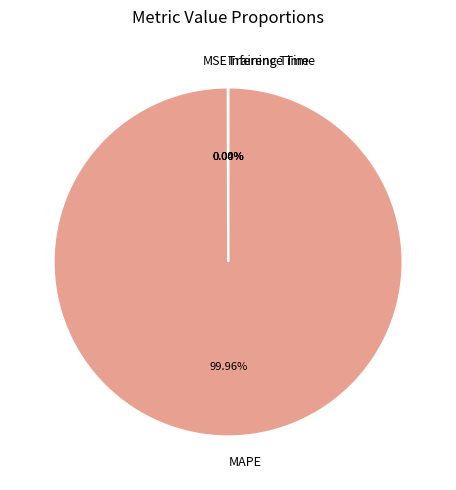

What is the largest slice in the pie chart?

MAPE